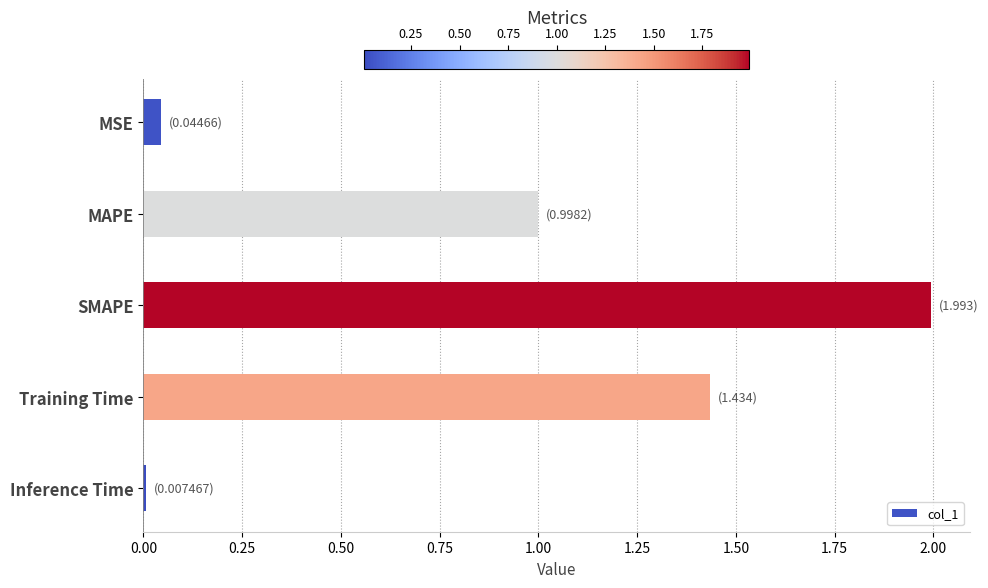

What is the sum of the values at Training Time and MAPE?

2.4